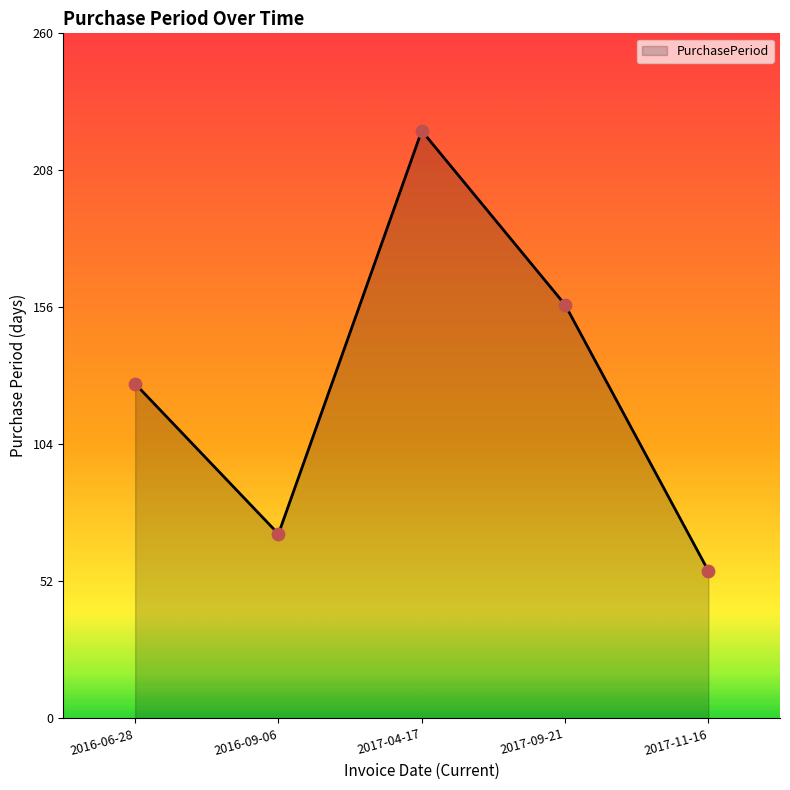

Approximately how many times larger is the value at 2016-09-06 compared to 2017-04-17?

0.3